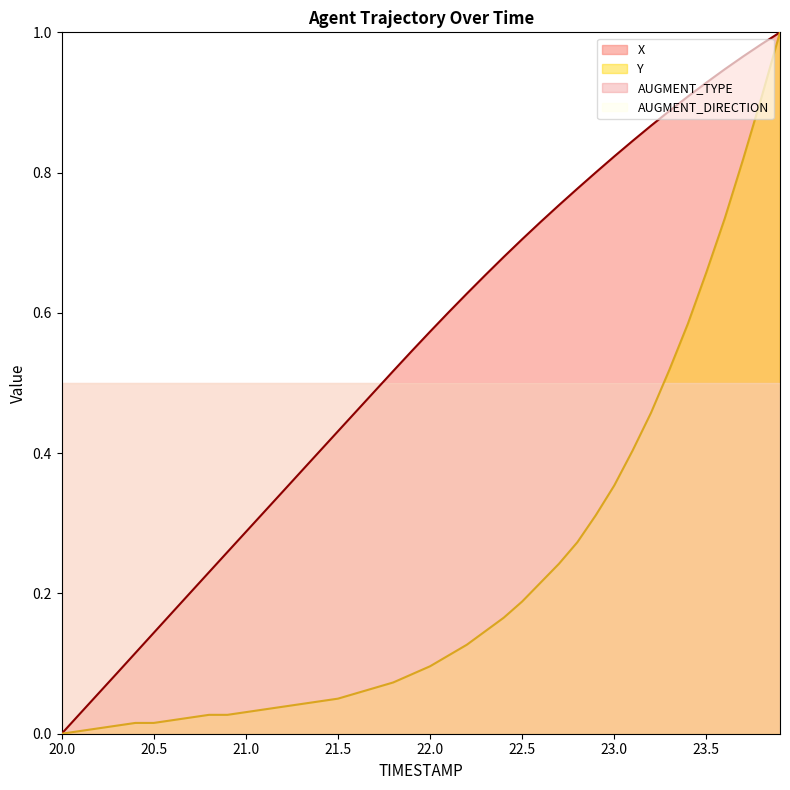

Does the chart display data point markers on the line(s)?

No